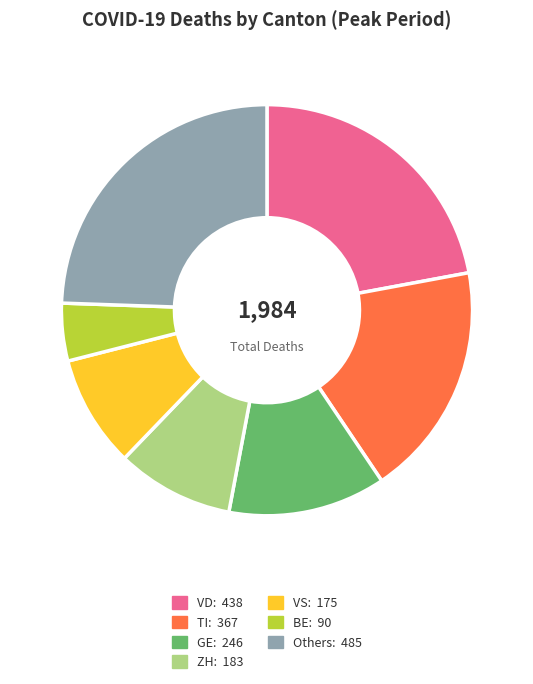

How many segments does this pie chart have?

7